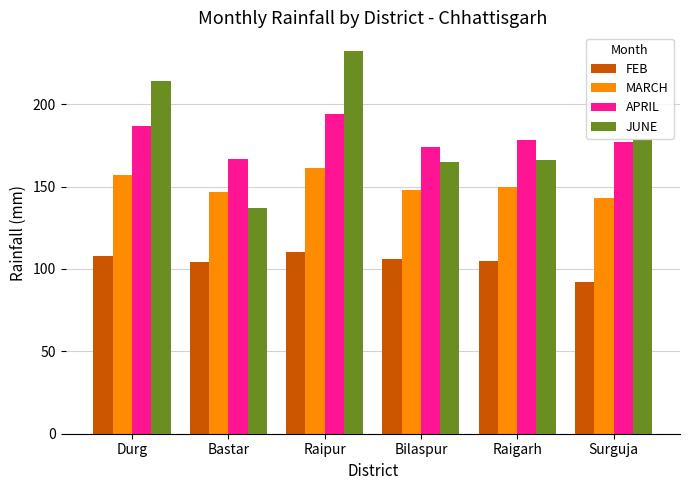

How many distinct data groups are displayed?

4